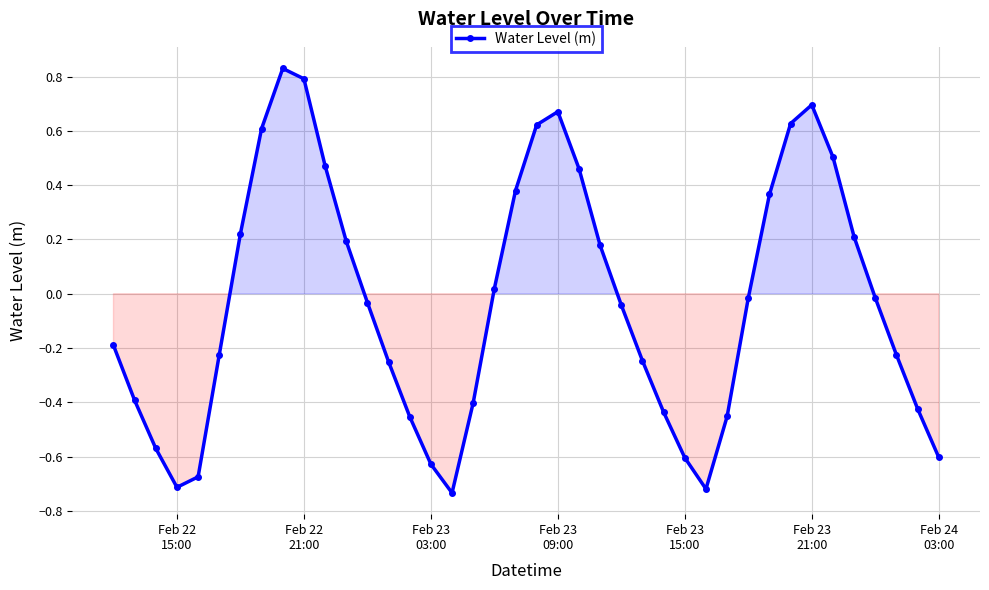

How many interior local valleys (lower than both neighbors) does the data have?

3